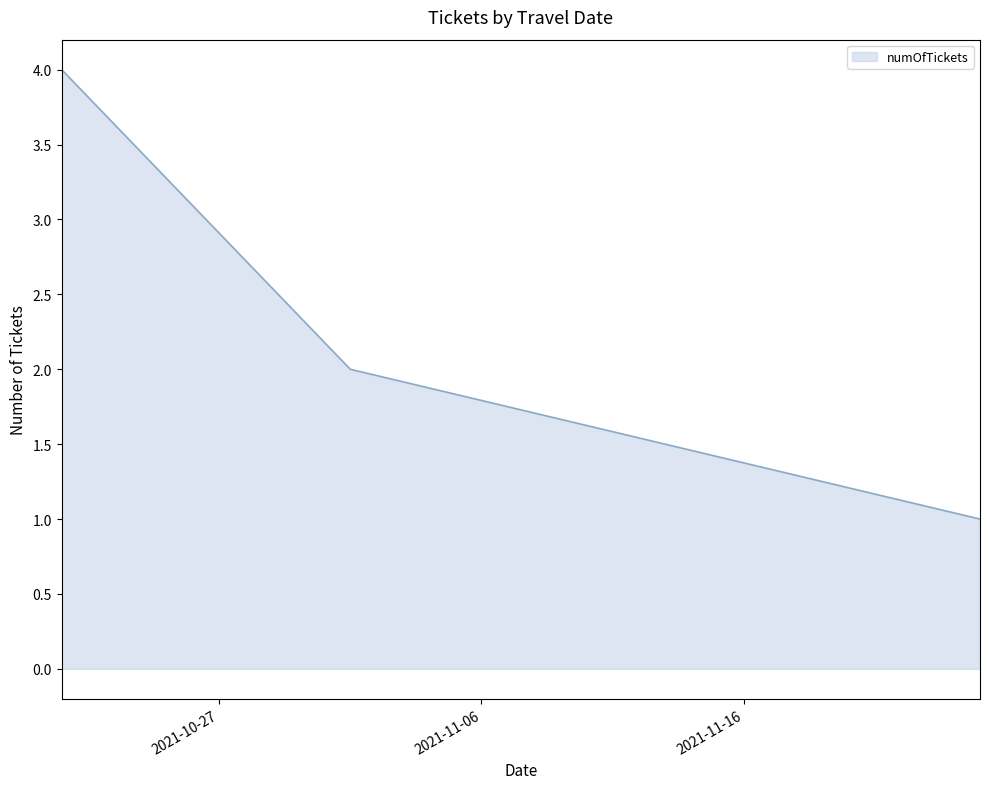

Reading right to left, what are all the values shown in this chart?

1	2	4